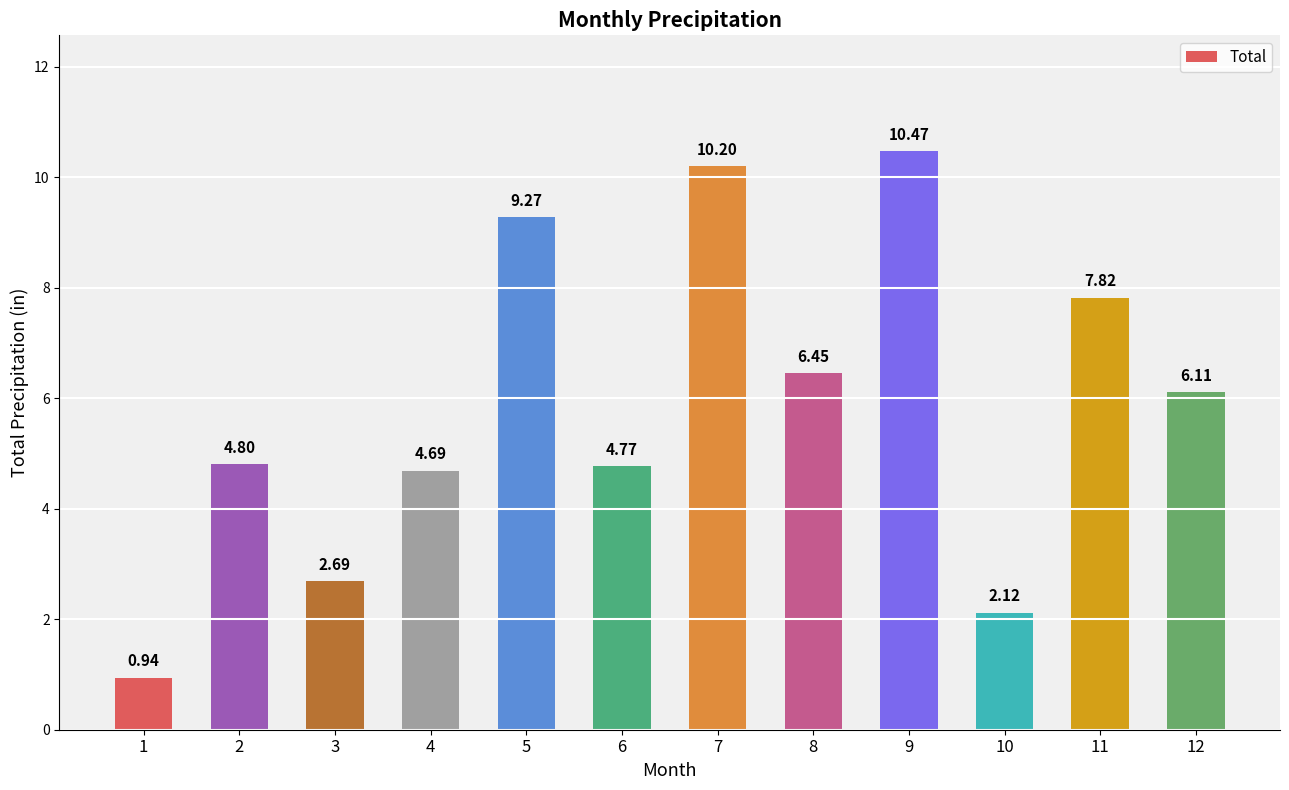

What is the change in value from 5 to 7?

+0.9